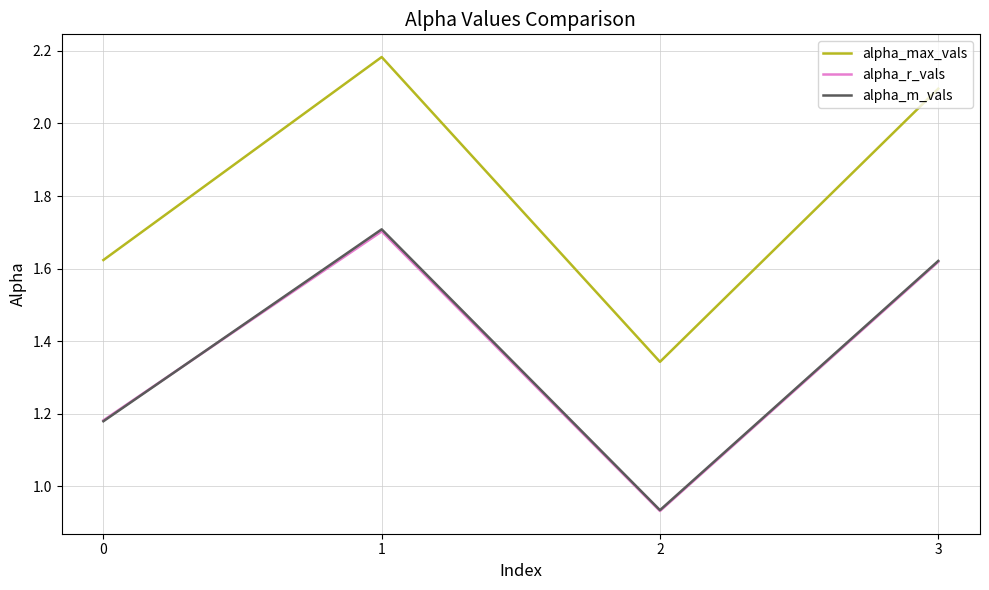

How many lines are shown in the chart?

3